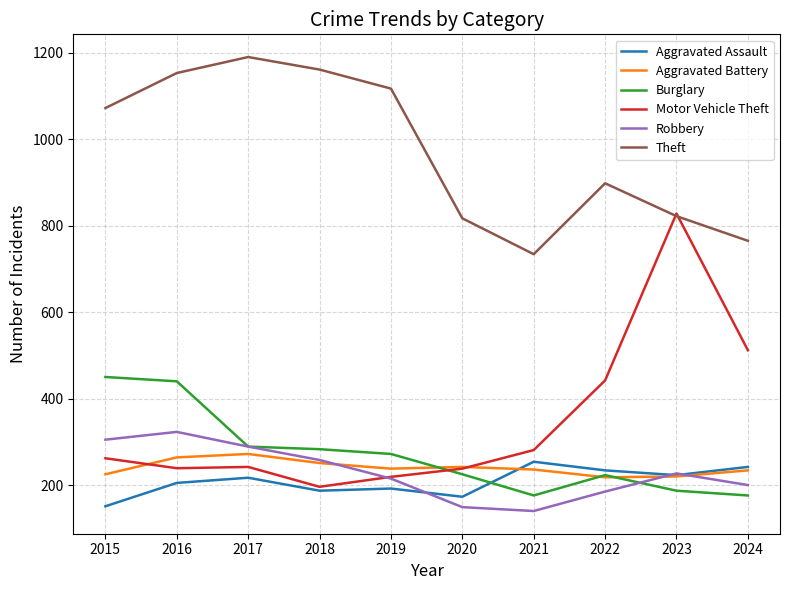

True or false: Motor Vehicle Theft has a value of 828 at 2023.

True